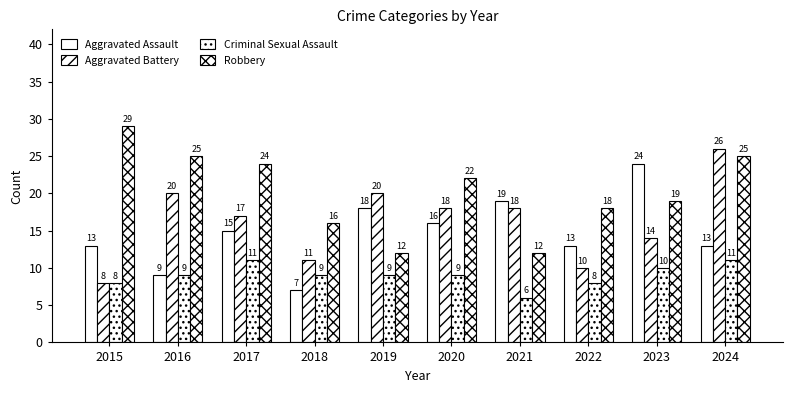

Does the chart contain stacked bars?

No